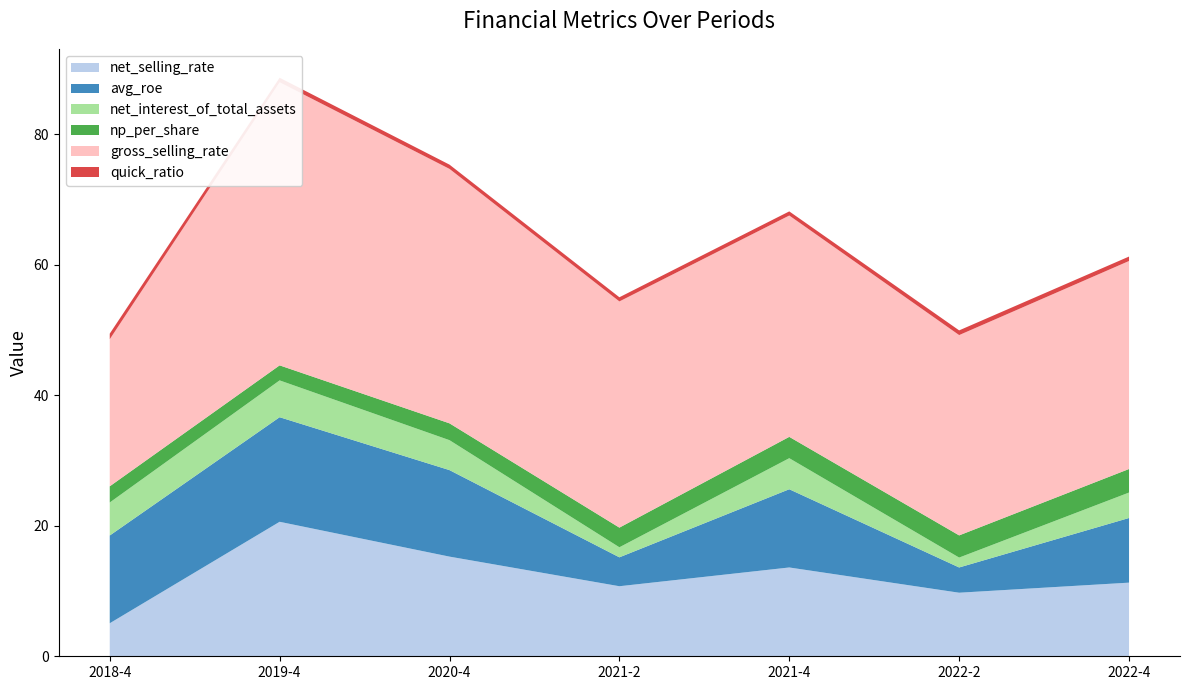

Reading left to right, list all the values displayed in this chart.

net_selling_rate: 2018-4=5.1	2019-4=20.6	2020-4=15.3	2021-2=10.7	2021-4=13.6	2022-2=9.7	2022-4=11.3
avg_roe: 2018-4=13.4	2019-4=16.0	2020-4=13.3	2021-2=4.4	2021-4=12.0	2022-2=3.9	2022-4=9.9
net_interest_of_total_assets: 2018-4=5.1	2019-4=5.6	2020-4=4.6	2021-2=1.5	2021-4=4.8	2022-2=1.5	2022-4=3.9
np_per_share: 2018-4=2.5	2019-4=2.3	2020-4=2.6	2021-2=3.0	2021-4=3.3	2022-2=3.4	2022-4=3.6
gross_selling_rate: 2018-4=22.5	2019-4=43.4	2020-4=39.0	2021-2=34.7	2021-4=33.9	2022-2=30.7	2022-4=31.9
quick_ratio: 2018-4=0.9	2019-4=0.7	2020-4=0.7	2021-2=0.6	2021-4=0.6	2022-2=0.7	2022-4=0.7